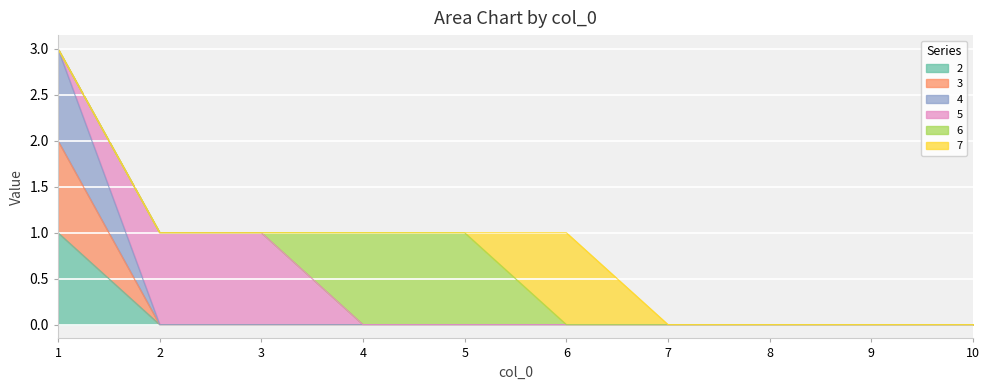

True or false: 2 has more than 0 points higher than both neighbors.

False